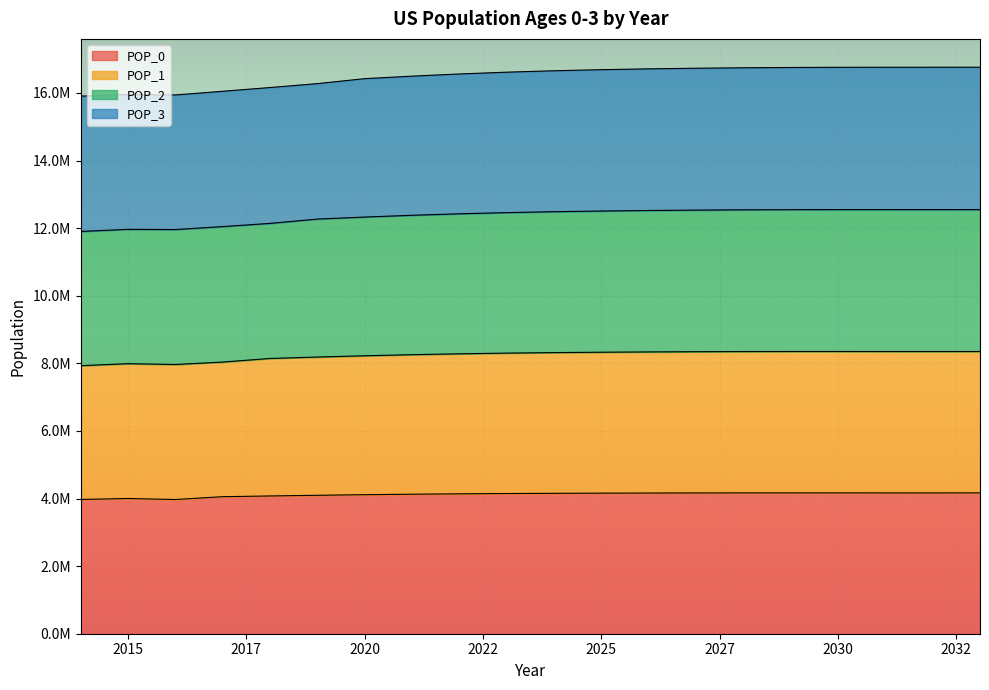

In POP_2, how many points are lower than both neighbors (excluding endpoints)?

1